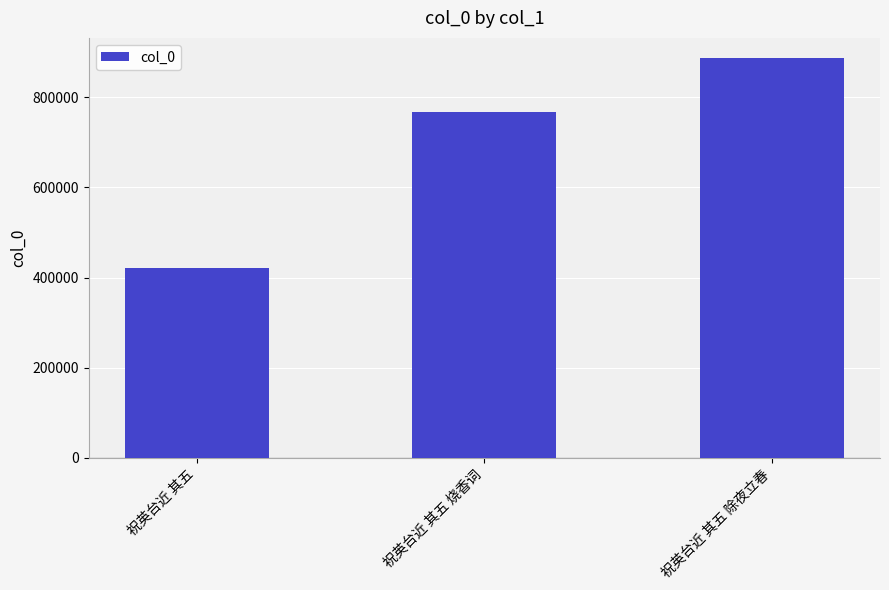

What position from the right is 祝英台近 其五?

3